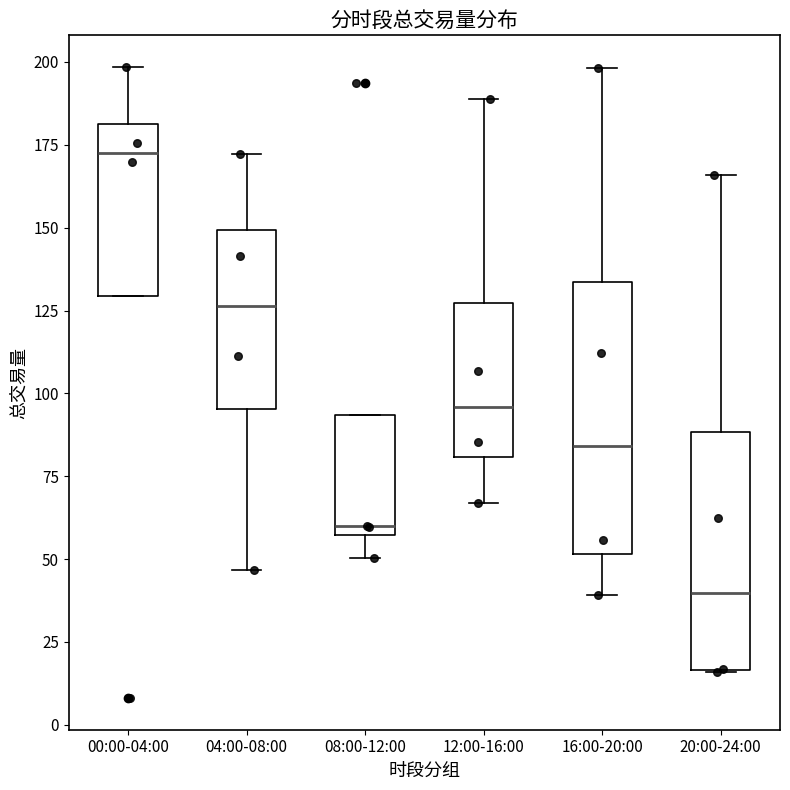

Reading left to right, transcribe this box plot: for each box, give where its median line is, the range the box spans, and where its two whiskers end, as read against the y-axis. The values are not printed on the chart, so give them approximately, as read against the axis.

00:00-04:00: median 175, box 130 to 180, whiskers 130 to 200
04:00-08:00: median 125, box 95 to 150, whiskers 45 to 170
08:00-12:00: median 60, box 55 to 95, whiskers 50 to 95
12:00-16:00: median 95, box 80 to 125, whiskers 65 to 190
16:00-20:00: median 85, box 50 to 135, whiskers 40 to 200
20:00-24:00: median 40, box 15 to 90, whiskers 15 to 165